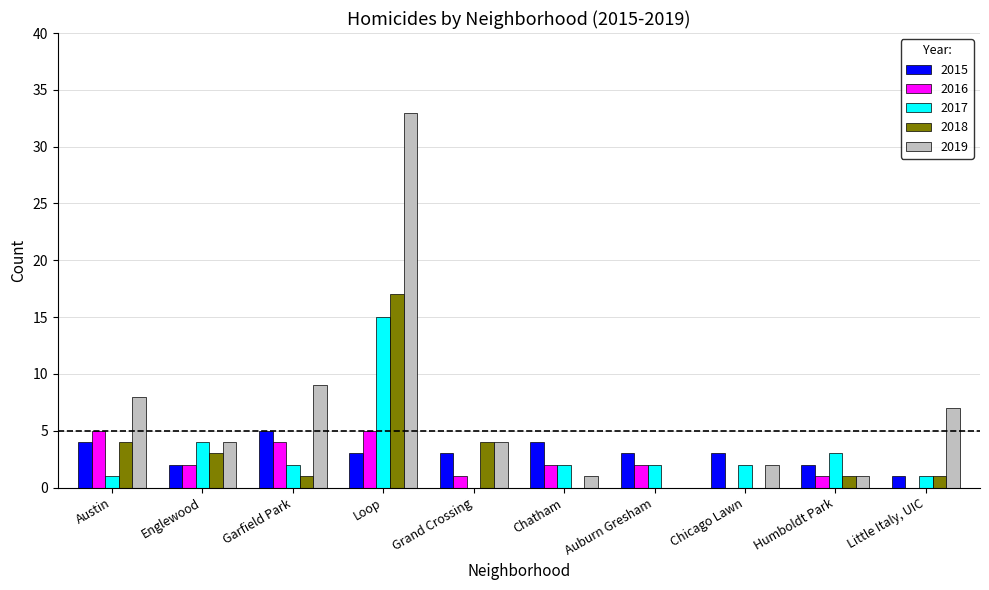

Which series changed the most between Austin and Auburn Gresham?

2019